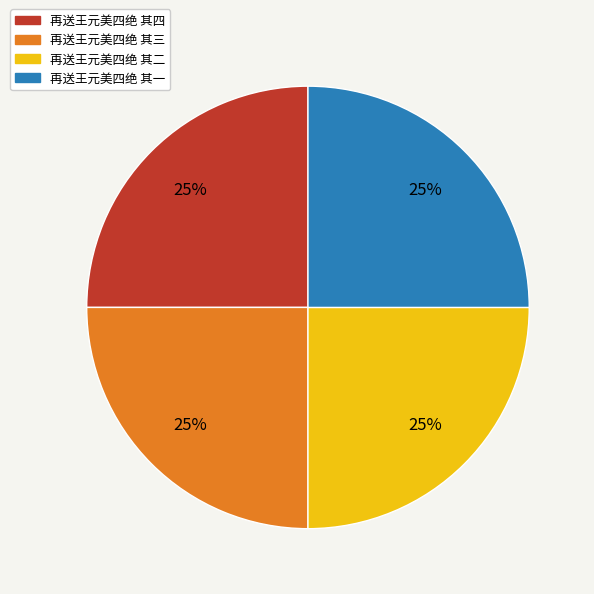

To the nearest percent, what percentage of the pie is 再送王元美四绝 其一?

25%